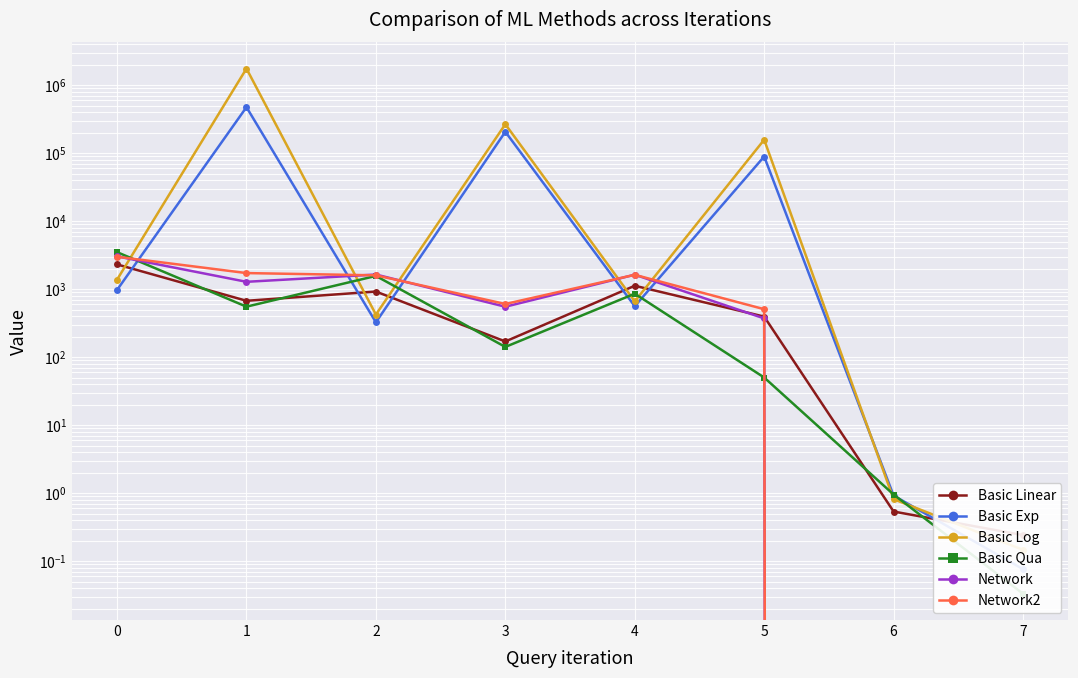

The value of Network at 2 is 1643.5. True or false?

True